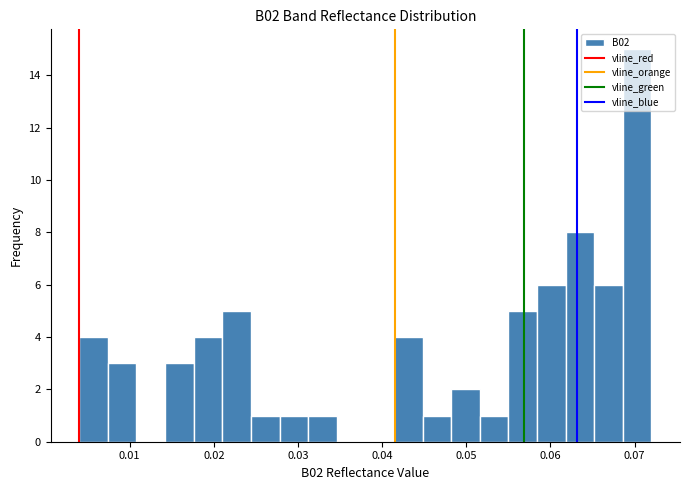

Around what value on the x-axis is the tallest bar? Give the approximate position of its centre, as read against the axis.

0.070